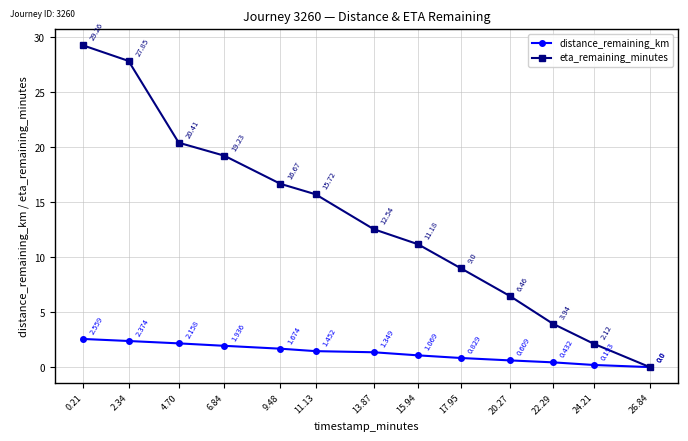

At which category is the sum across all series the highest?

0.21